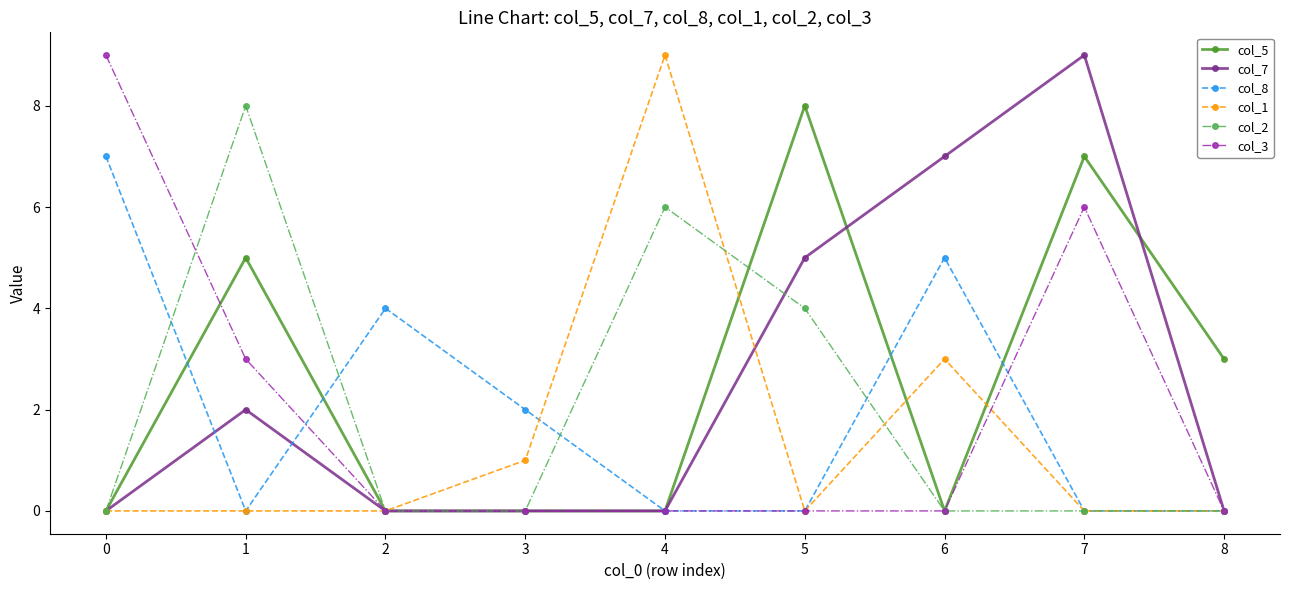

What is the total value across all series at 5?

17